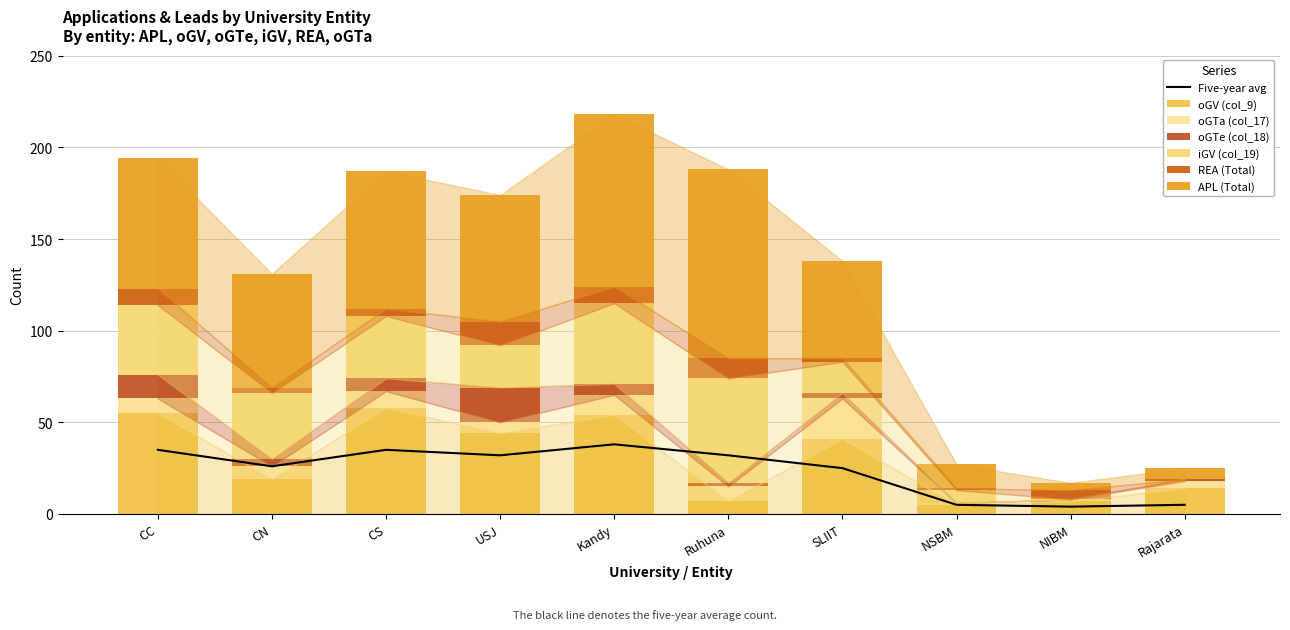

What is the difference between the maximum and minimum values in the REA (Total) series?

13